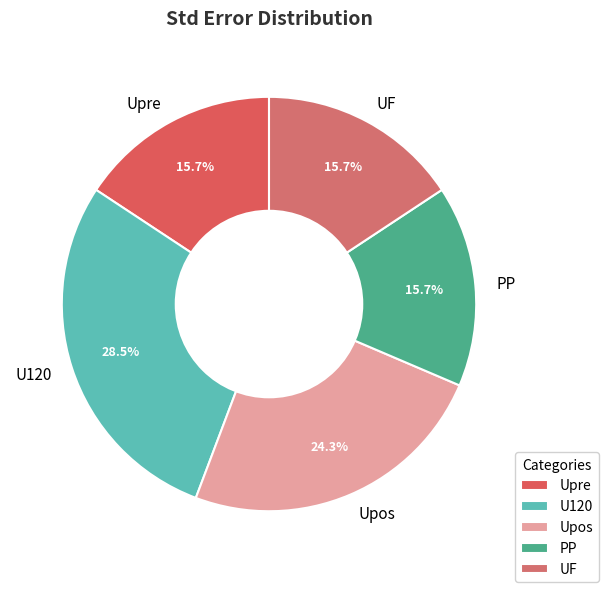

True or false: Upos accounts for 19% of the total.

False